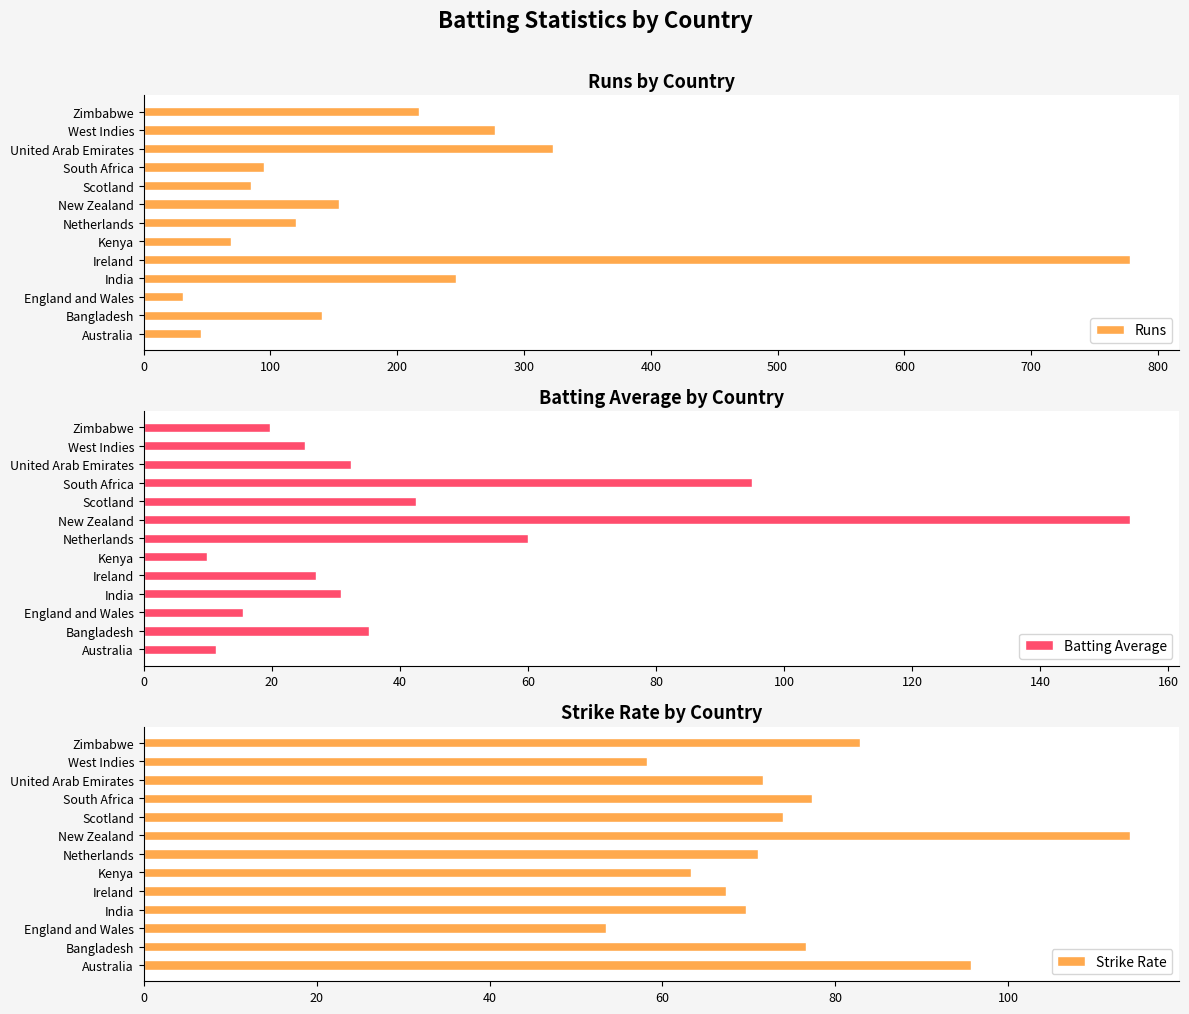

Which category has the highest value in the Batting Average series?

New Zealand